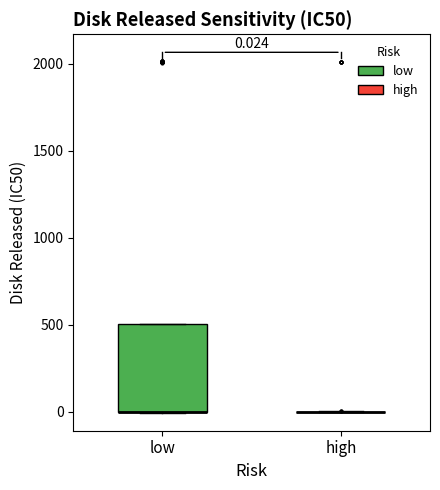

Comparing the boxes themselves (not the whiskers), which one is the tallest?

low